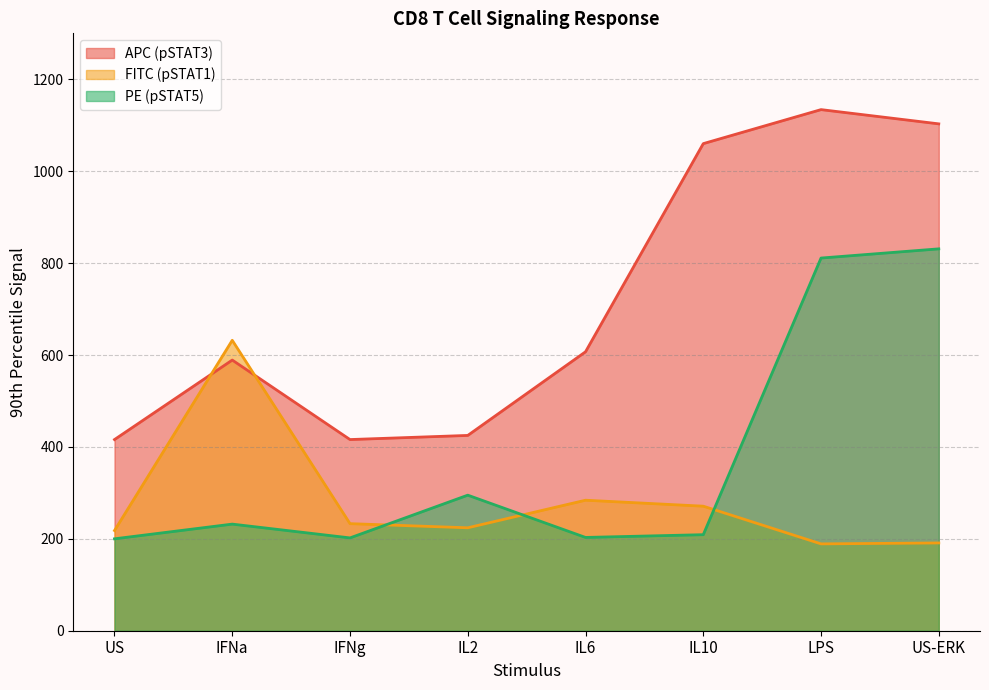

What is the total value across all series at IFNa?

1453